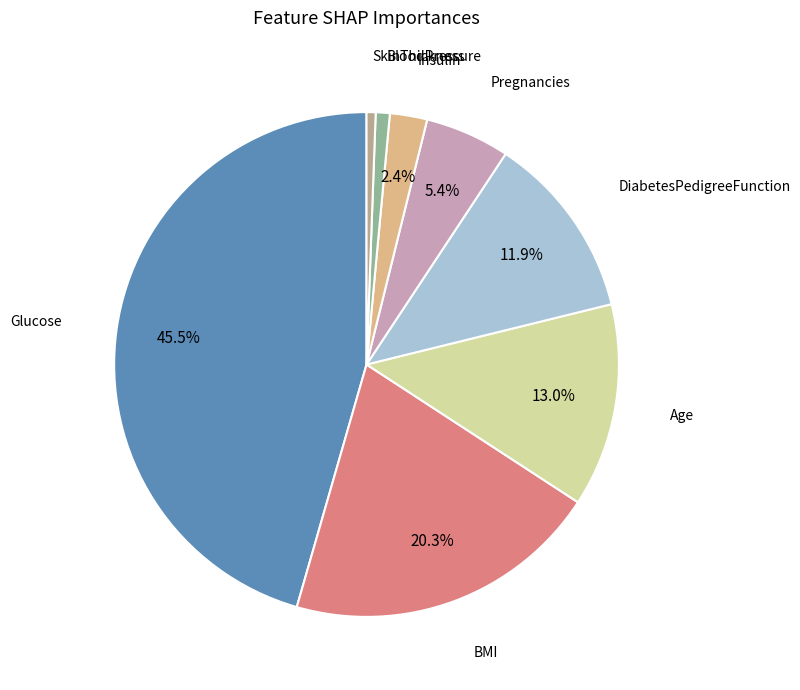

How many segments does this pie chart have?

8